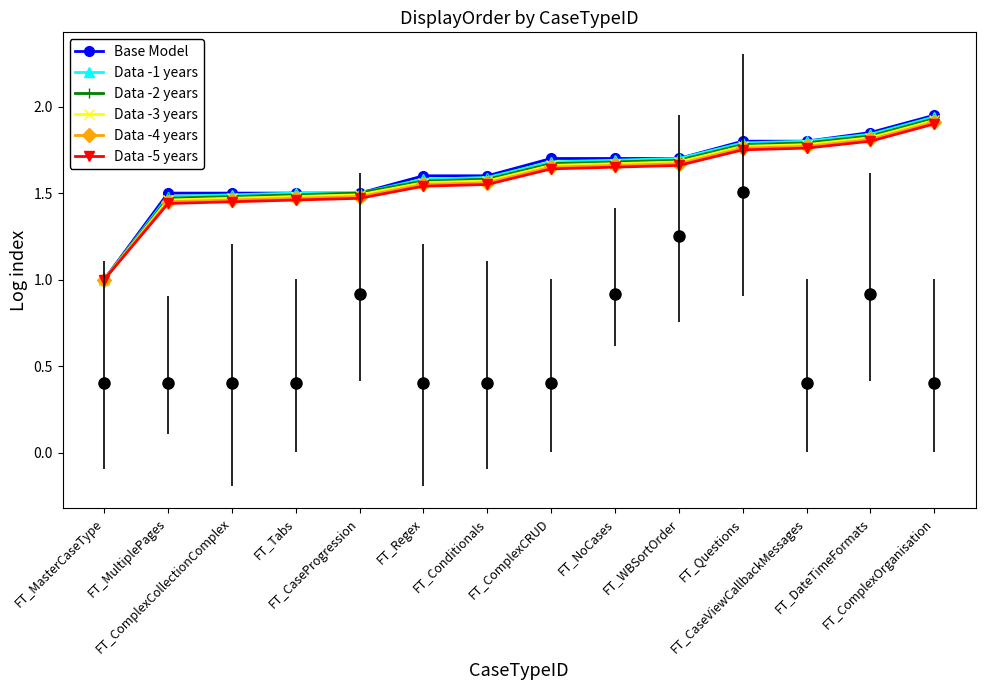

What is the approximate value of Data -3 years at FT_CaseViewCallbackMessages?

1.8